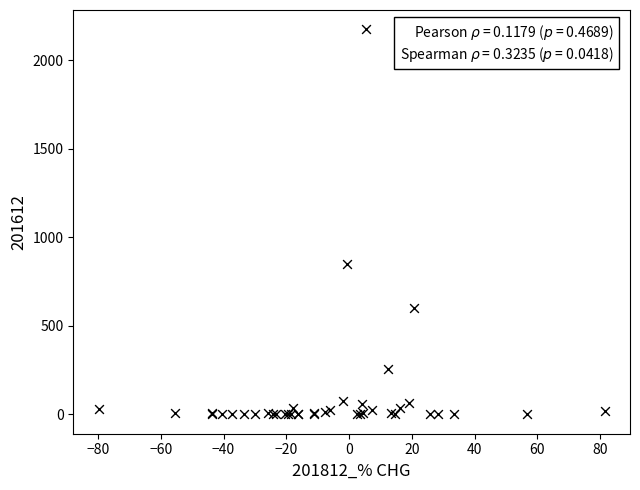

What Y value in the scatter plot is closest to 1087?

849.2